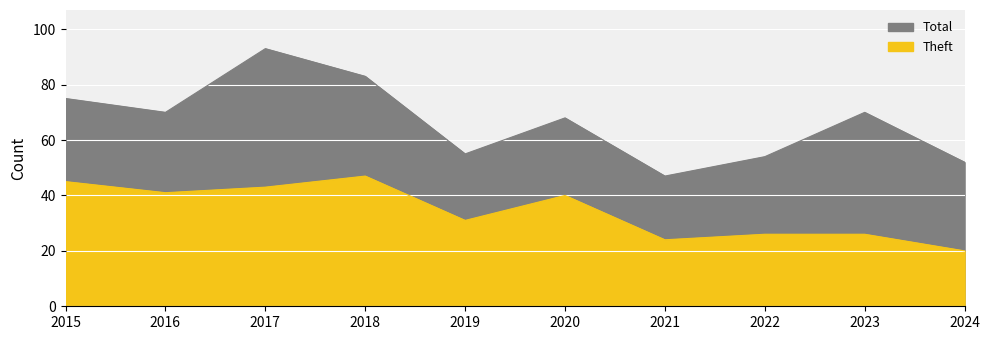

Is it true that Robbery equals 10 at 2016?

False